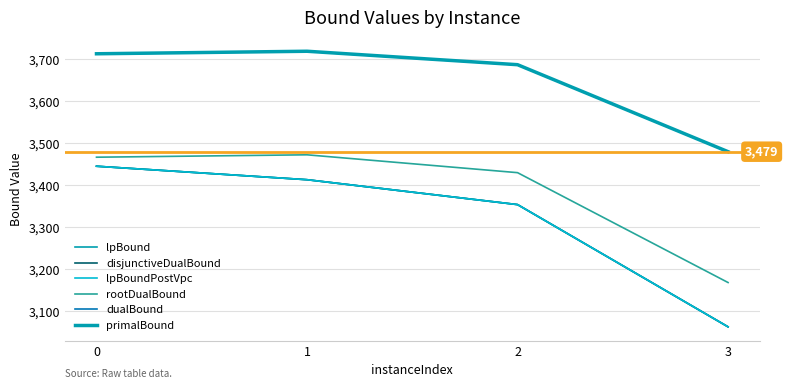

True or false: lpBoundPostVpc and primalBound cross at least once.

False